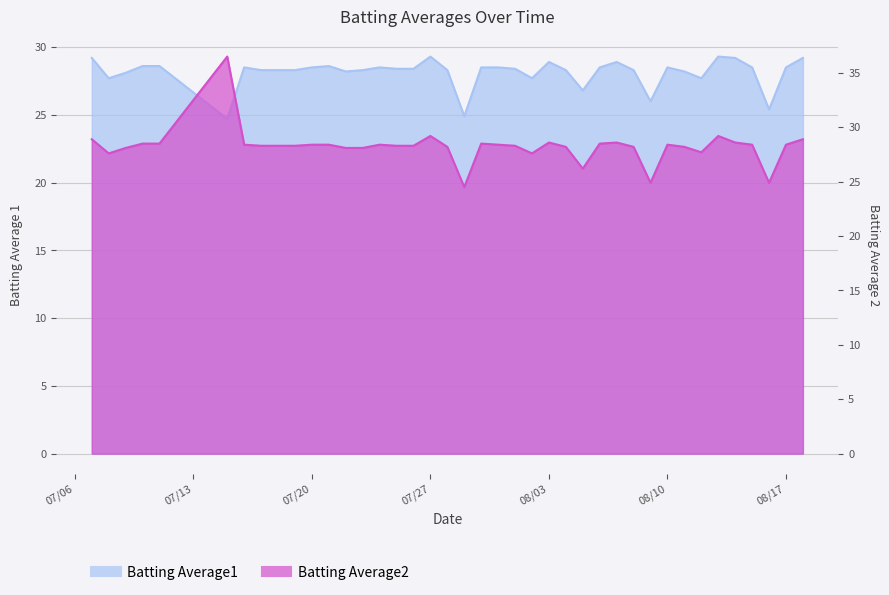

After their last crossing, which series has the higher values: Batting Average1 or Batting Average2?

Batting Average1